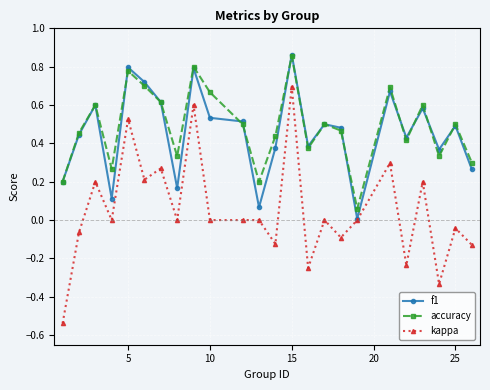

Which series has the largest range (max minus min)?

kappa